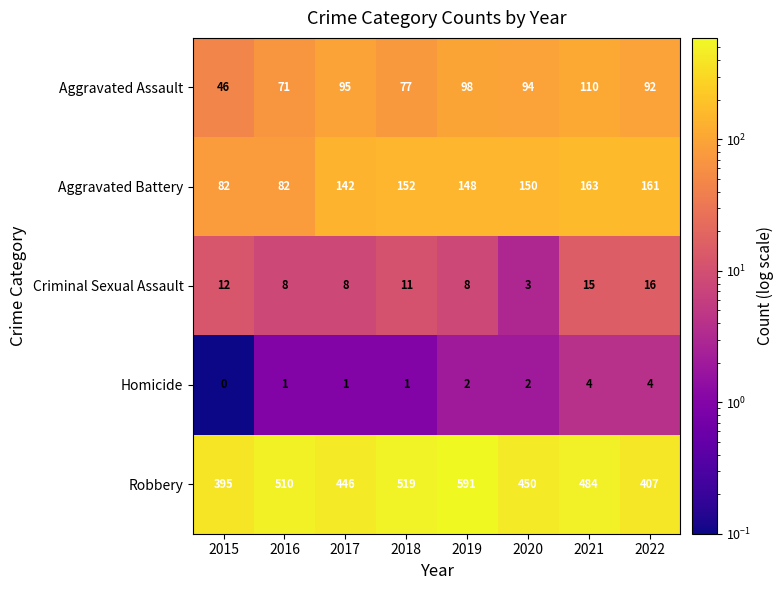

What is the average value of the Criminal Sexual Assault series?

10